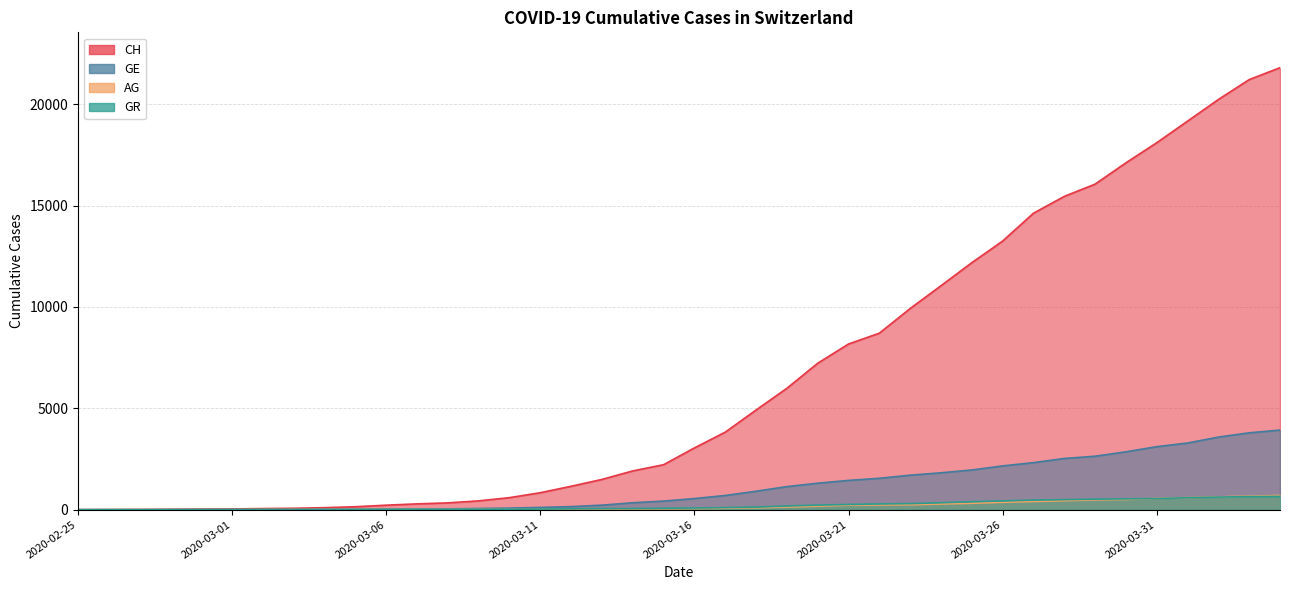

Reading left to right, transcribe all the data shown in this chart.

CH: 2020-02-25=0	2020-02-26=5	2020-02-27=9	2020-02-28=19	2020-02-29=31	2020-03-01=38	2020-03-02=56	2020-03-03=70	2020-03-04=100	2020-03-05=146	2020-03-06=223	2020-03-07=287	2020-03-08=336	2020-03-09=435	2020-03-10=595	2020-03-11=838	2020-03-12=1156	2020-03-13=1494	2020-03-14=1914	2020-03-15=2220	2020-03-16=3048	2020-03-17=3826	2020-03-18=4918	2020-03-19=5990	2020-03-20=7226	2020-03-21=8175	2020-03-22=8709	2020-03-23=9925	2020-03-24=11050	2020-03-25=12186	2020-03-26=13253	2020-03-27=14626	2020-03-28=15456	2020-03-29=16062	2020-03-30=17112	2020-03-31=18104	2020-04-01=19170	2020-04-02=20237	2020-04-03=21219	2020-04-04=21806
GE: 2020-02-25=0	2020-02-26=1	2020-02-27=1	2020-02-28=4	2020-02-29=8	2020-03-01=9	2020-03-02=13	2020-03-03=13	2020-03-04=15	2020-03-05=20	2020-03-06=29	2020-03-07=42	2020-03-08=44	2020-03-09=59	2020-03-10=79	2020-03-11=112	2020-03-12=153	2020-03-13=224	2020-03-14=343	2020-03-15=425	2020-03-16=549	2020-03-17=701	2020-03-18=911	2020-03-19=1139	2020-03-20=1307	2020-03-21=1445	2020-03-22=1549	2020-03-23=1703	2020-03-24=1820	2020-03-25=1959	2020-03-26=2160	2020-03-27=2321	2020-03-28=2527	2020-03-29=2638	2020-03-30=2855	2020-03-31=3109	2020-04-01=3289	2020-04-02=3582	2020-04-03=3793	2020-04-04=3928
AG: 2020-02-25=0	2020-02-26=1	2020-02-27=1	2020-02-28=1	2020-02-29=3	2020-03-01=4	2020-03-02=7	2020-03-03=7	2020-03-04=10	2020-03-05=11	2020-03-06=12	2020-03-07=14	2020-03-08=14	2020-03-09=15	2020-03-10=18	2020-03-11=20	2020-03-12=27	2020-03-13=30	2020-03-14=33	2020-03-15=43	2020-03-16=56	2020-03-17=69	2020-03-18=96	2020-03-19=134	2020-03-20=175	2020-03-21=223	2020-03-22=235	2020-03-23=245	2020-03-24=283	2020-03-25=318	2020-03-26=367	2020-03-27=407	2020-03-28=444	2020-03-29=485	2020-03-30=506	2020-03-31=554	2020-04-01=596	2020-04-02=631	2020-04-03=673	2020-04-04=702
GR: 2020-02-25=0	2020-02-26=2	2020-02-27=2	2020-02-28=6	2020-02-29=6	2020-03-01=6	2020-03-02=9	2020-03-03=9	2020-03-04=12	2020-03-05=14	2020-03-06=16	2020-03-07=17	2020-03-08=18	2020-03-09=18	2020-03-10=22	2020-03-11=31	2020-03-12=43	2020-03-13=53	2020-03-14=56	2020-03-15=71	2020-03-16=84	2020-03-17=101	2020-03-18=128	2020-03-19=182	2020-03-20=226	2020-03-21=258	2020-03-22=284	2020-03-23=300	2020-03-24=343	2020-03-25=393	2020-03-26=433	2020-03-27=474	2020-03-28=495	2020-03-29=519	2020-03-30=535	2020-03-31=547	2020-04-01=592	2020-04-02=622	2020-04-03=649	2020-04-04=657